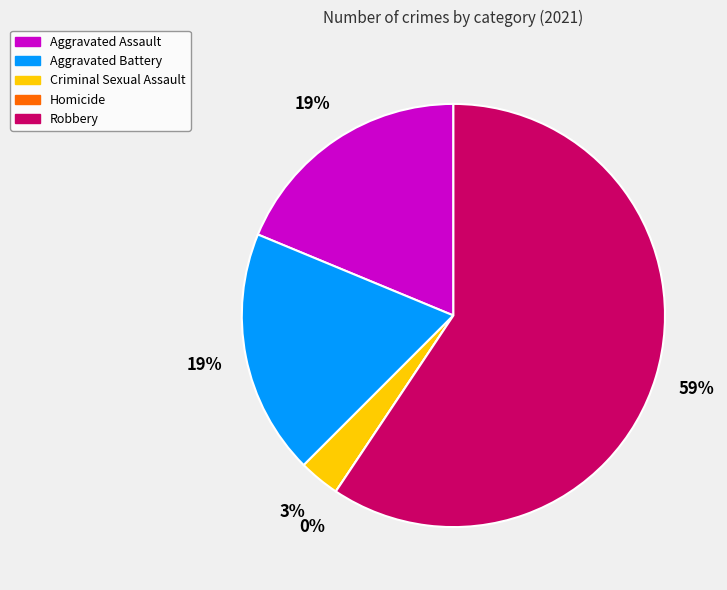

How many slices are in this pie chart?

5